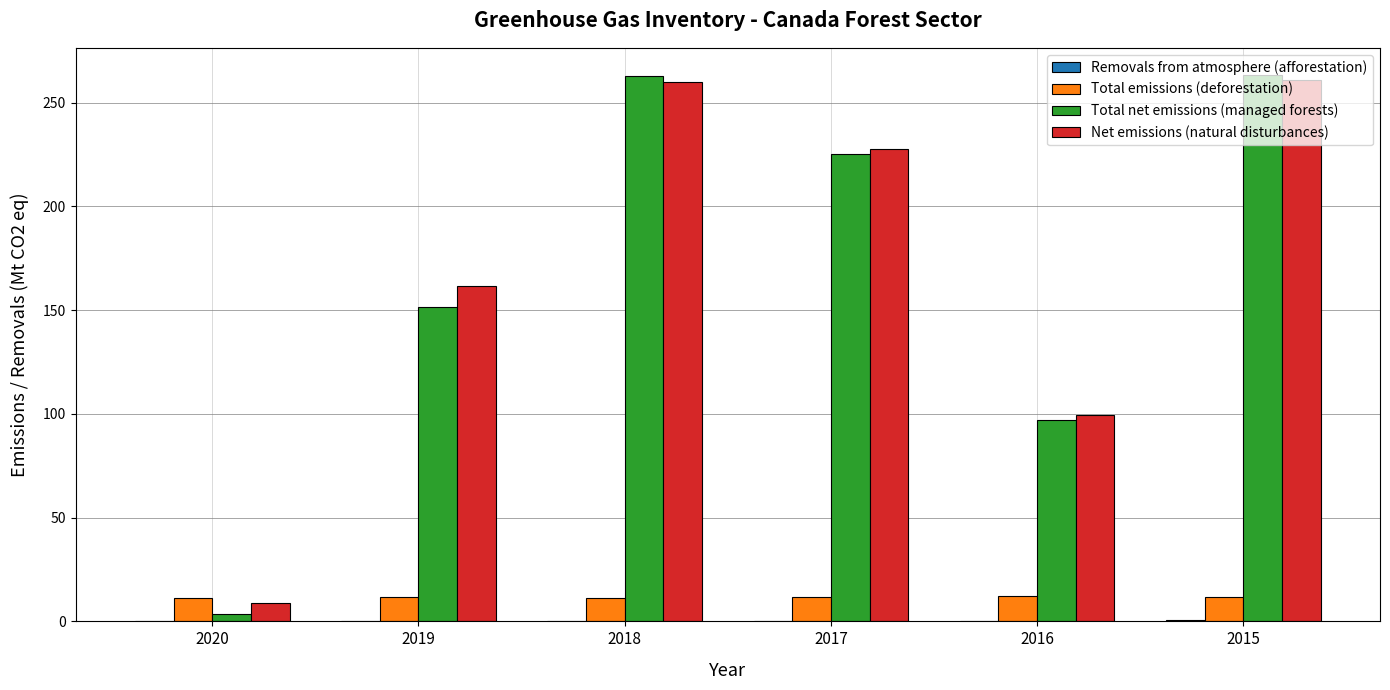

Which series has the largest total across all categories?

Net emissions (natural disturbances)